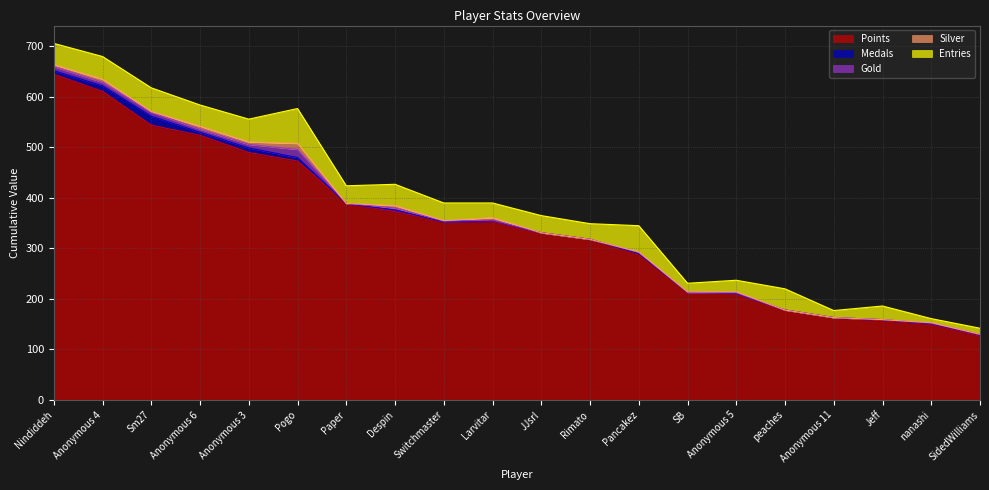

What is the total value across all series at peaches?

220